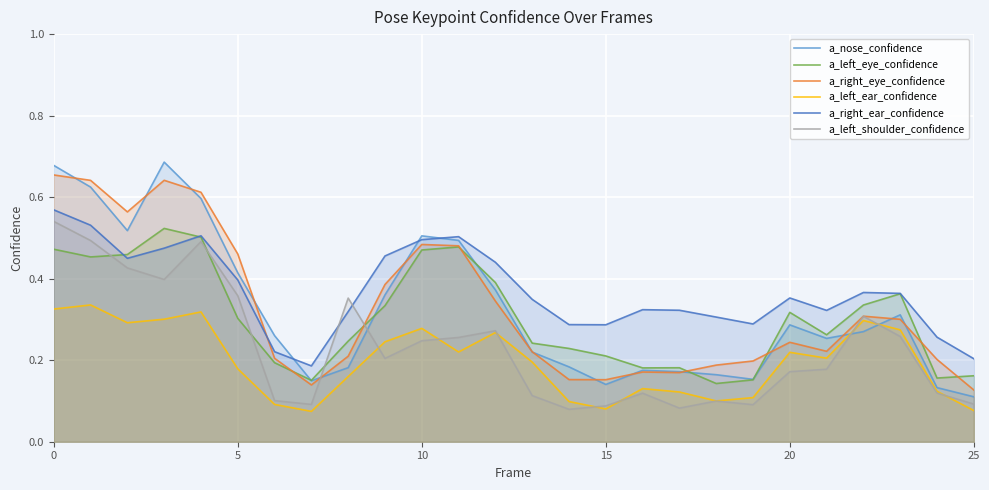

What are all the series names shown in the legend?

a_nose_confidence, a_left_eye_confidence, a_right_eye_confidence, a_left_ear_confidence, a_right_ear_confidence, a_left_shoulder_confidence